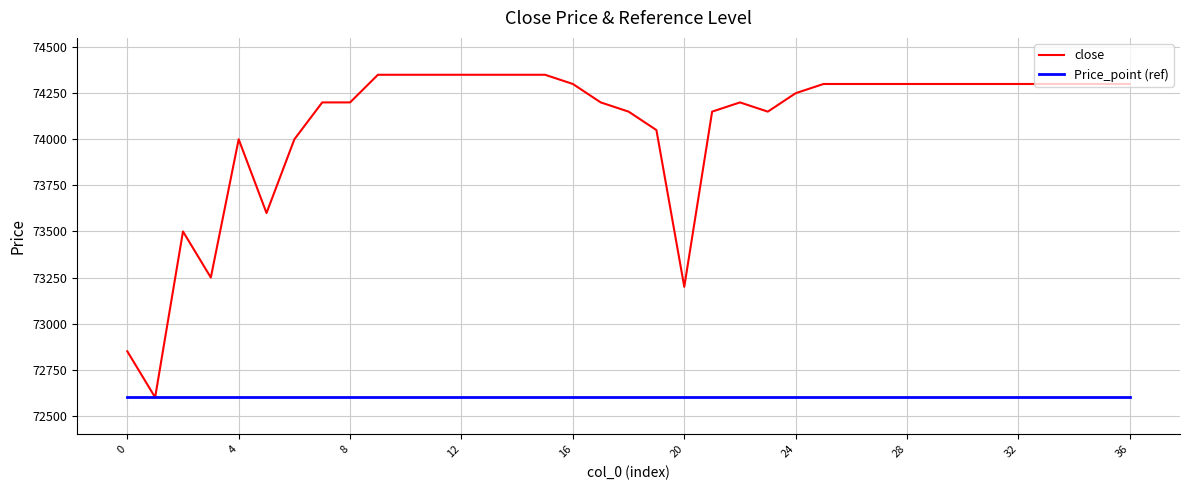

Which series has the widest spread of values?

close